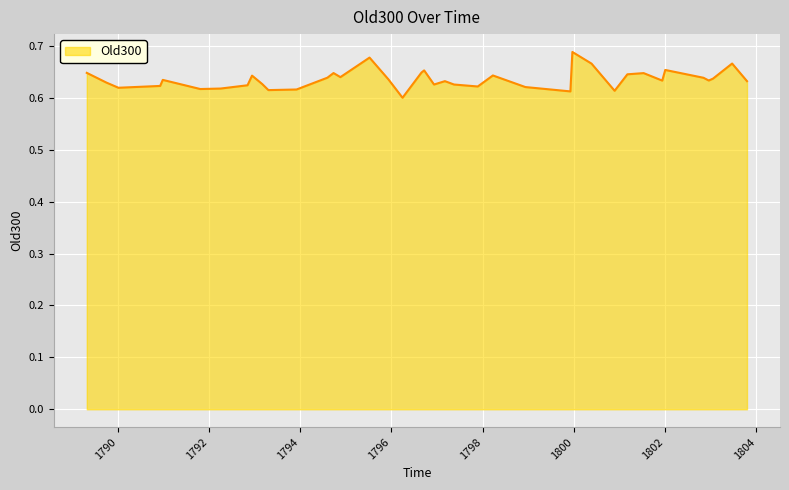

Is this an area chart (filled region under the line)?

Yes